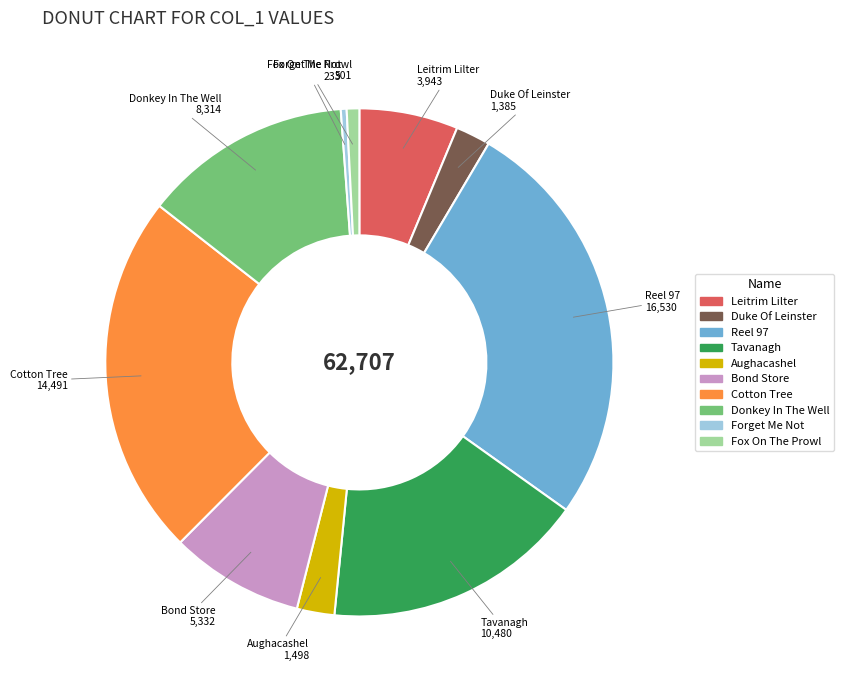

Count the number of slices in the pie.

10